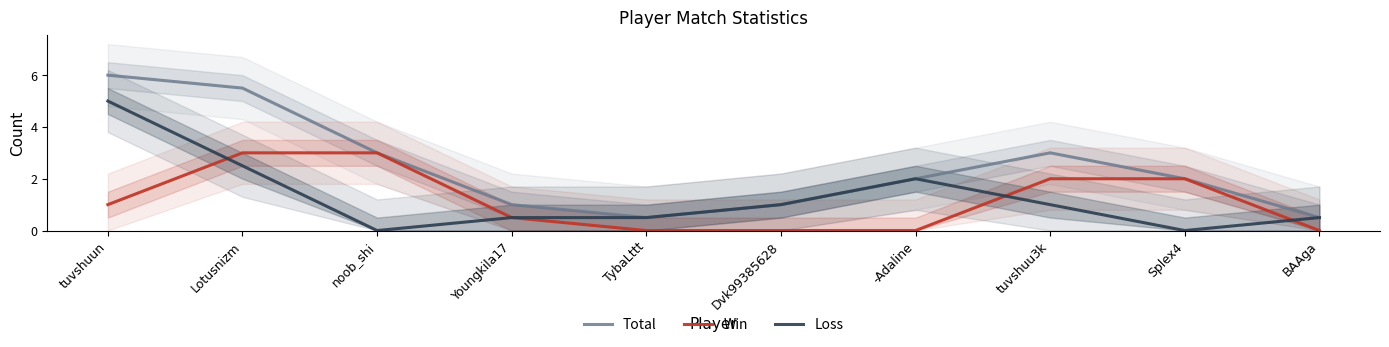

What is the value of the Total point at the 4th from the left?

1.0